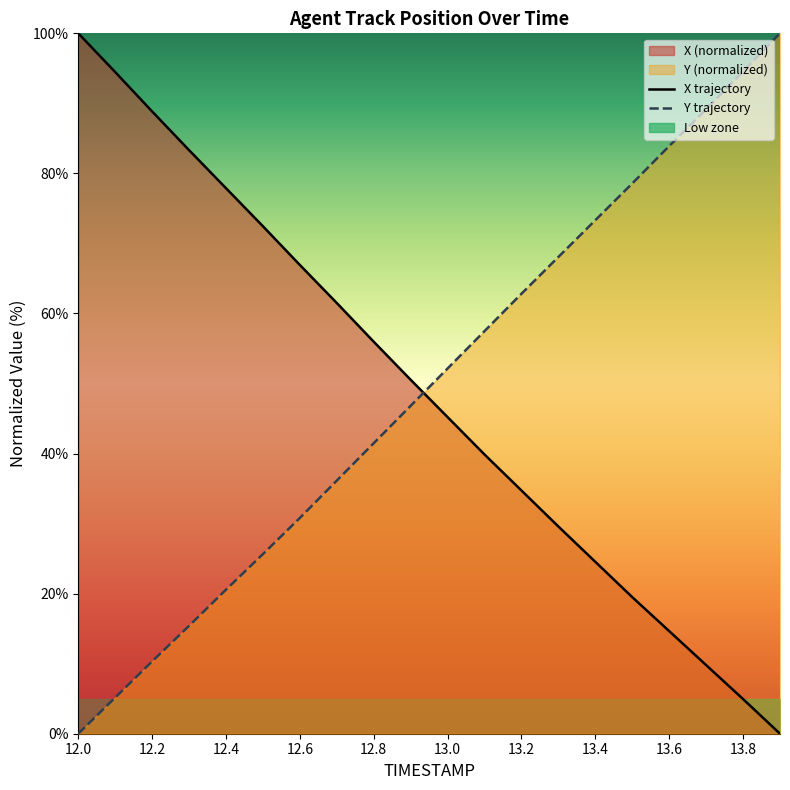

Rank the categories by Y value from highest to lowest.

13.9, 13.8, 13.7, 13.6, 13.5, 13.4, 13.3, 13.2, 13.1, 13.0, 12.9, 12.8, 12.7, 12.6, 12.5, 12.4, 12.3, 12.2, 12.1, 12.0